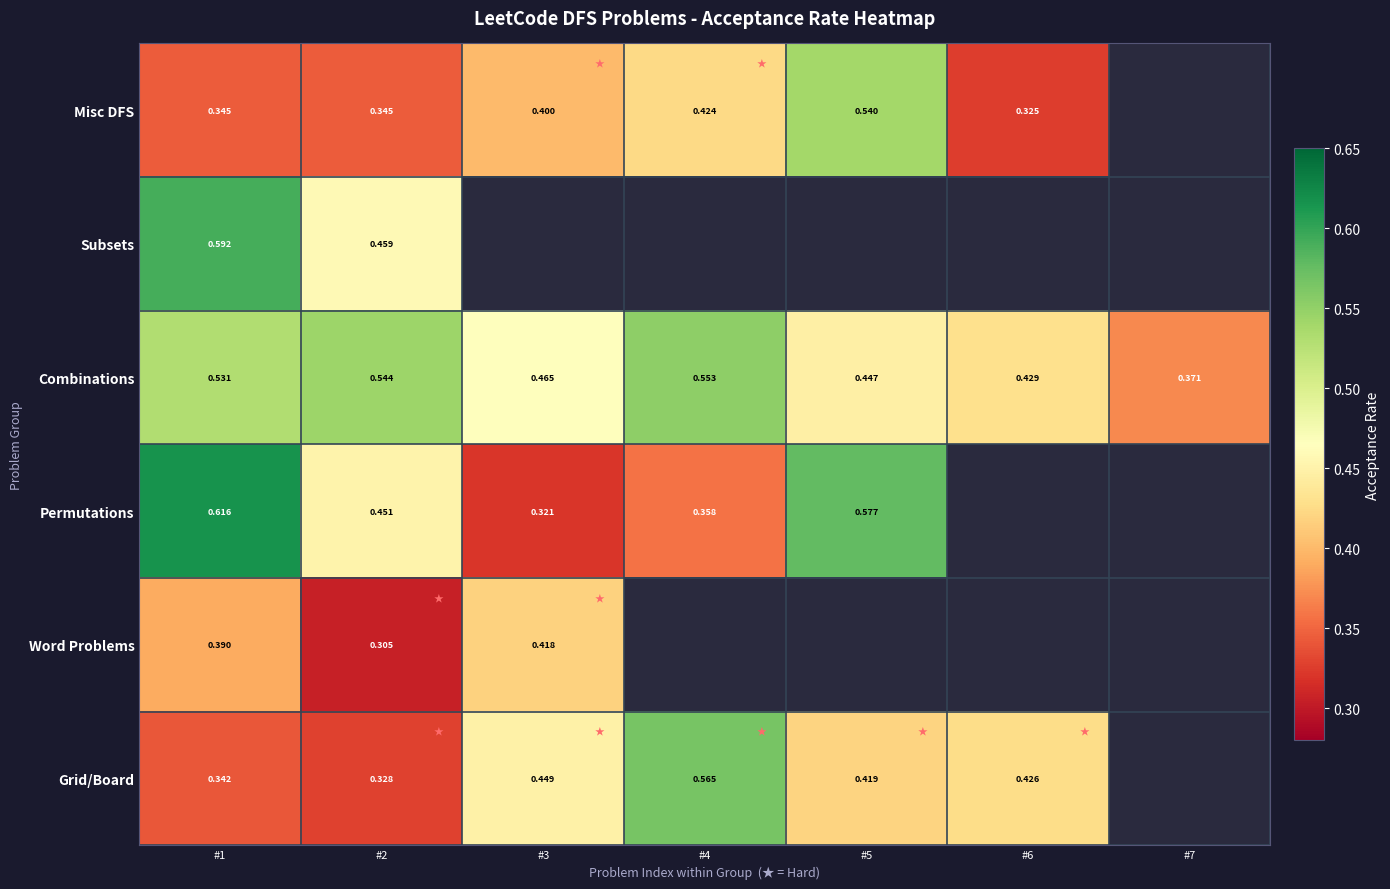

Is the value of Word Problems at #3 greater than the value of Permutations at #3?

Yes